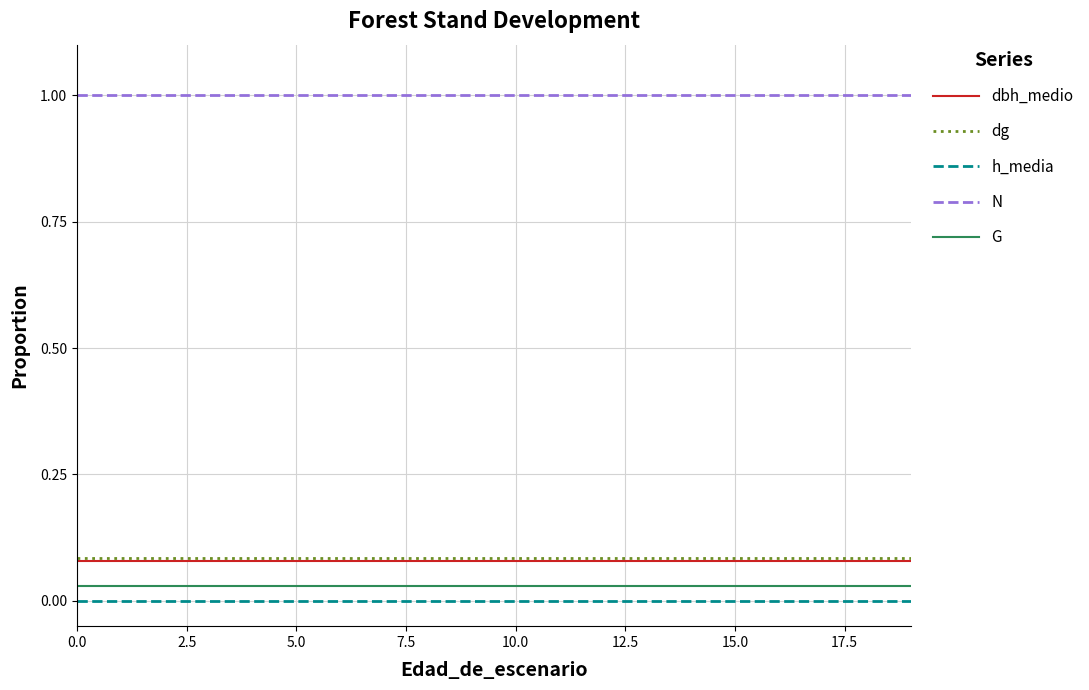

How many lines are shown in the chart?

5